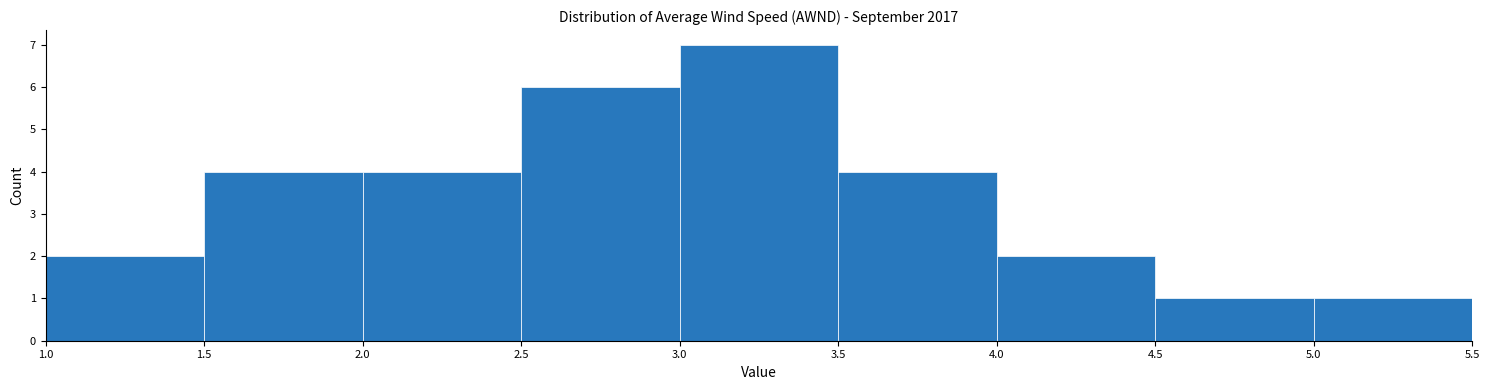

Reading left to right, list every bar in this chart as the range it spans on the x-axis followed by its height. The values are not printed on the chart, so give them approximately, as read against the axis.

1.0 to 1.5: 2
1.5 to 2.0: 4
2.0 to 2.5: 4
2.5 to 3.0: 6
3.0 to 3.5: 7
3.5 to 4.0: 4
4.0 to 4.5: 2
4.5 to 5.0: 1
5.0 to 5.5: 1